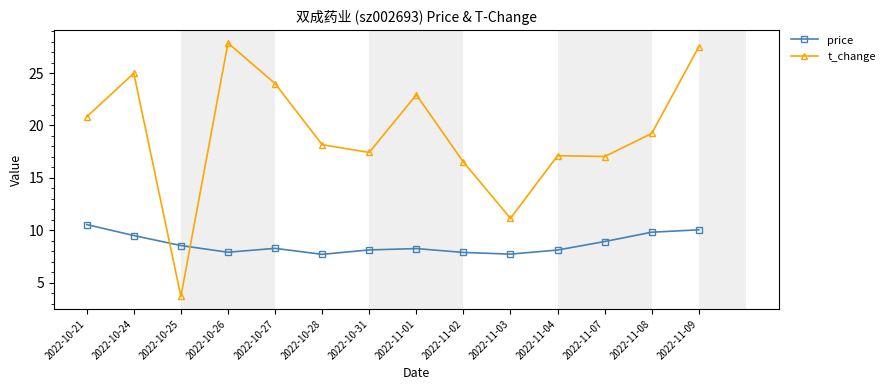

What is the difference between the maximum and minimum values in the t_change series?

24.2